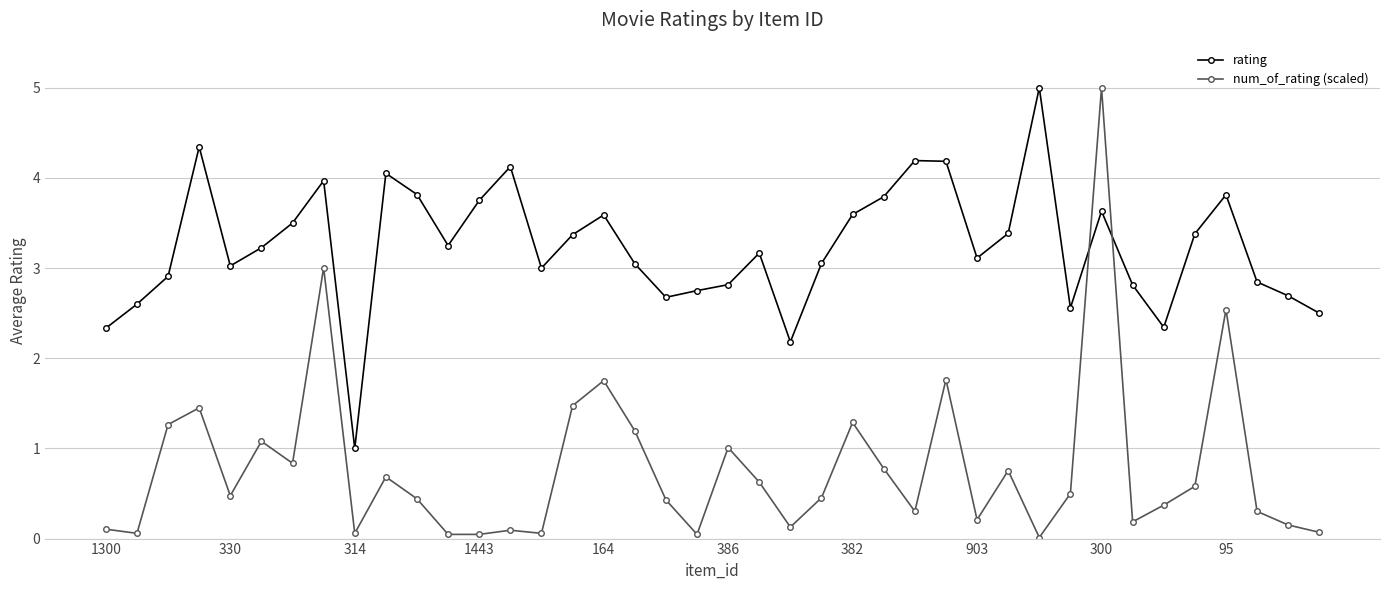

What is the value of the rating point at the 35th from the left?

2.3